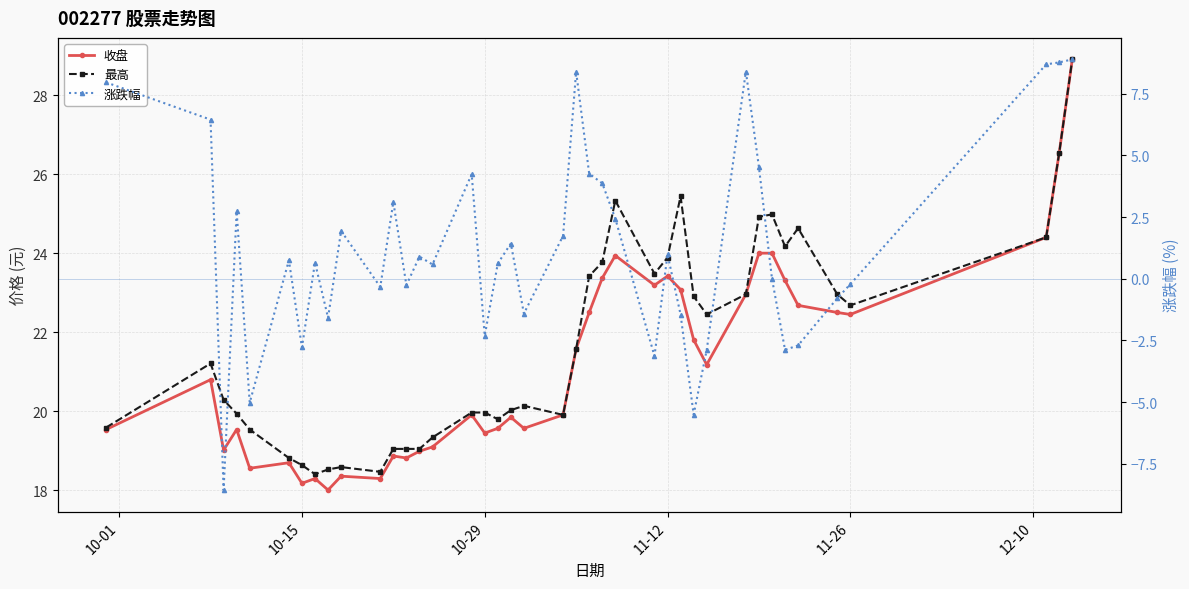

What is the sum of all 涨跌幅 values?

50.5